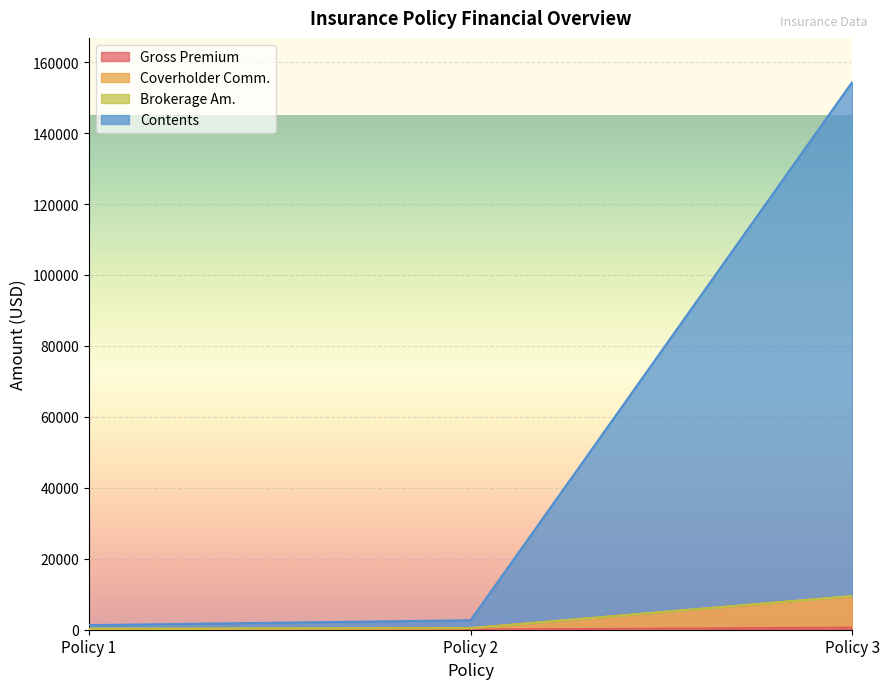

At which category is the sum across all series the highest?

Policy 3